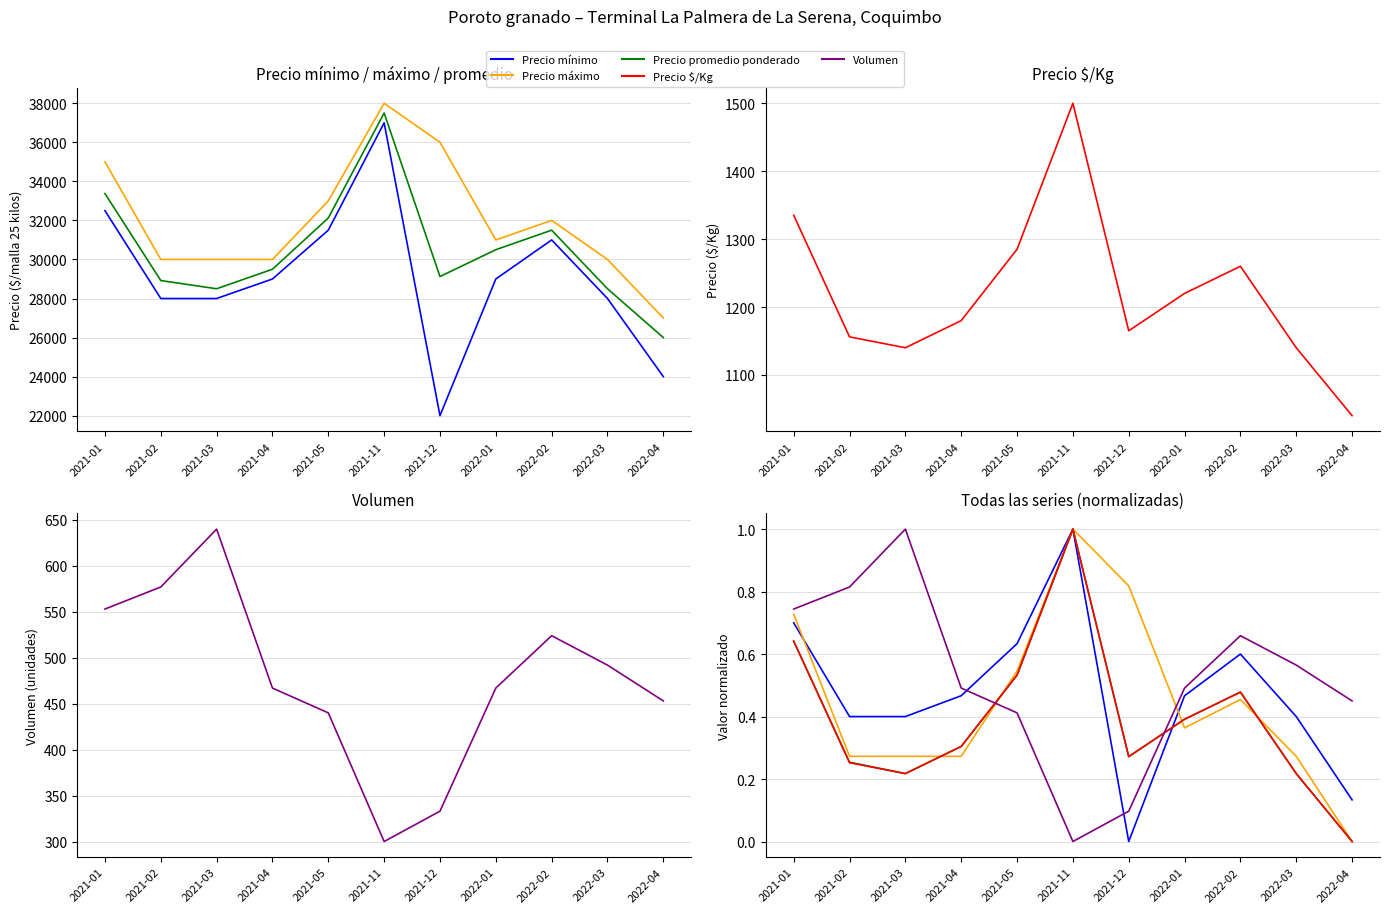

Where is the first local minimum for Precio mínimo?

2021-12